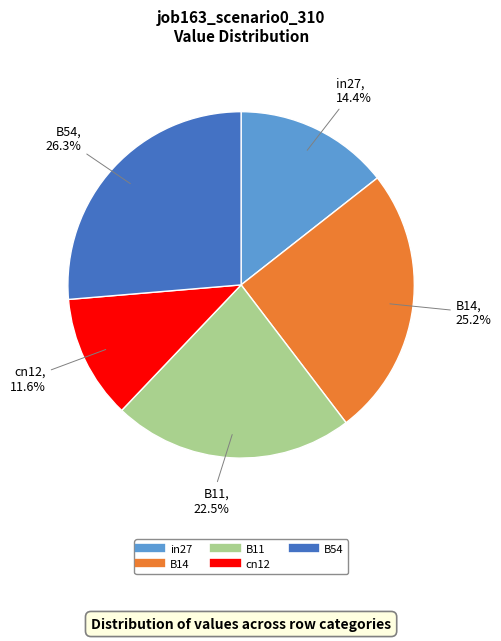

The B54 slice represents 14% of the pie. True or false?

False